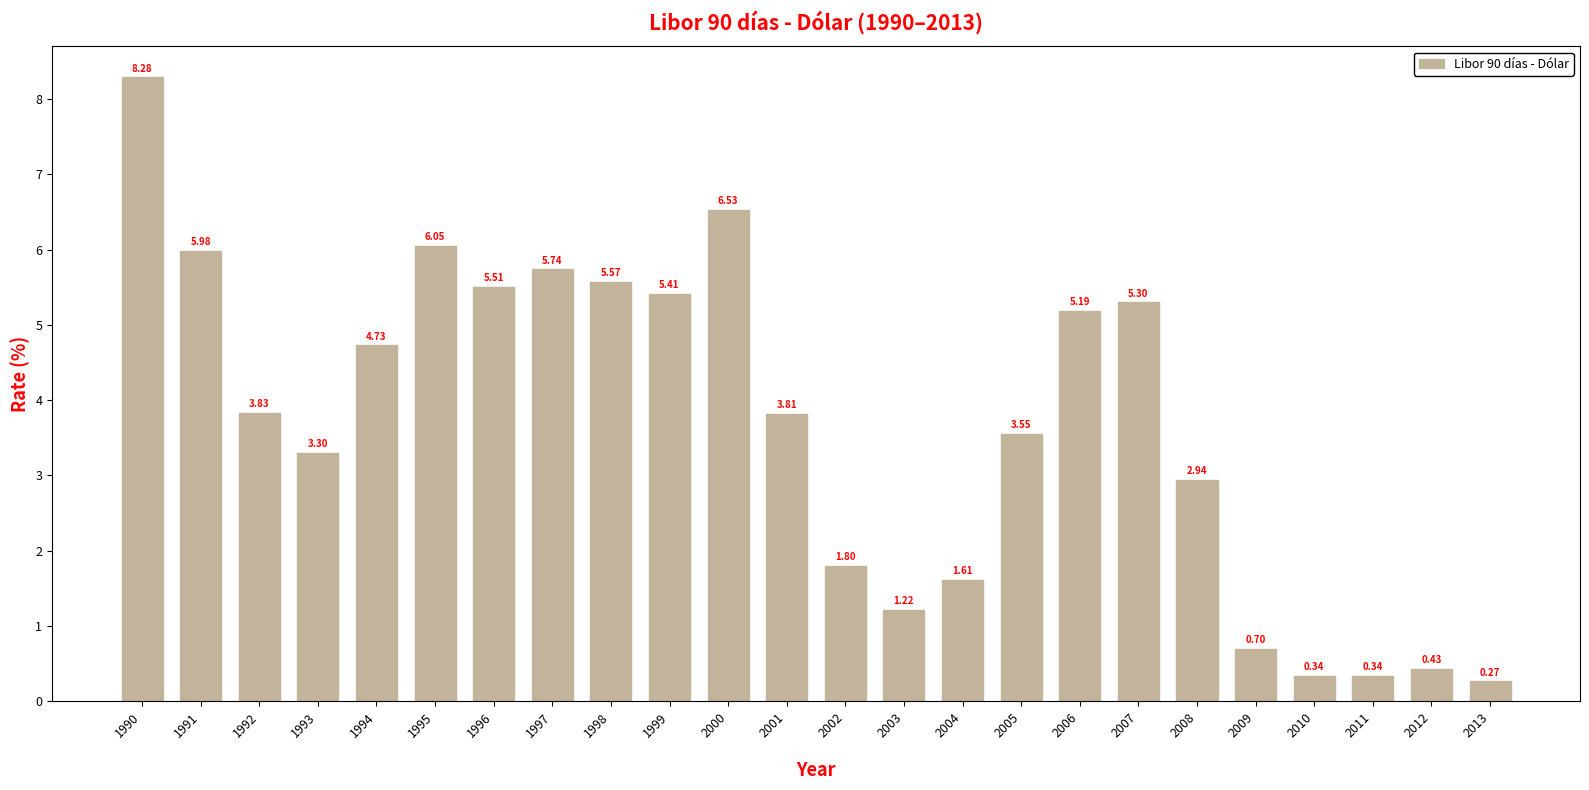

Approximately how many times larger is the value at 1990 compared to 1996?

1.5